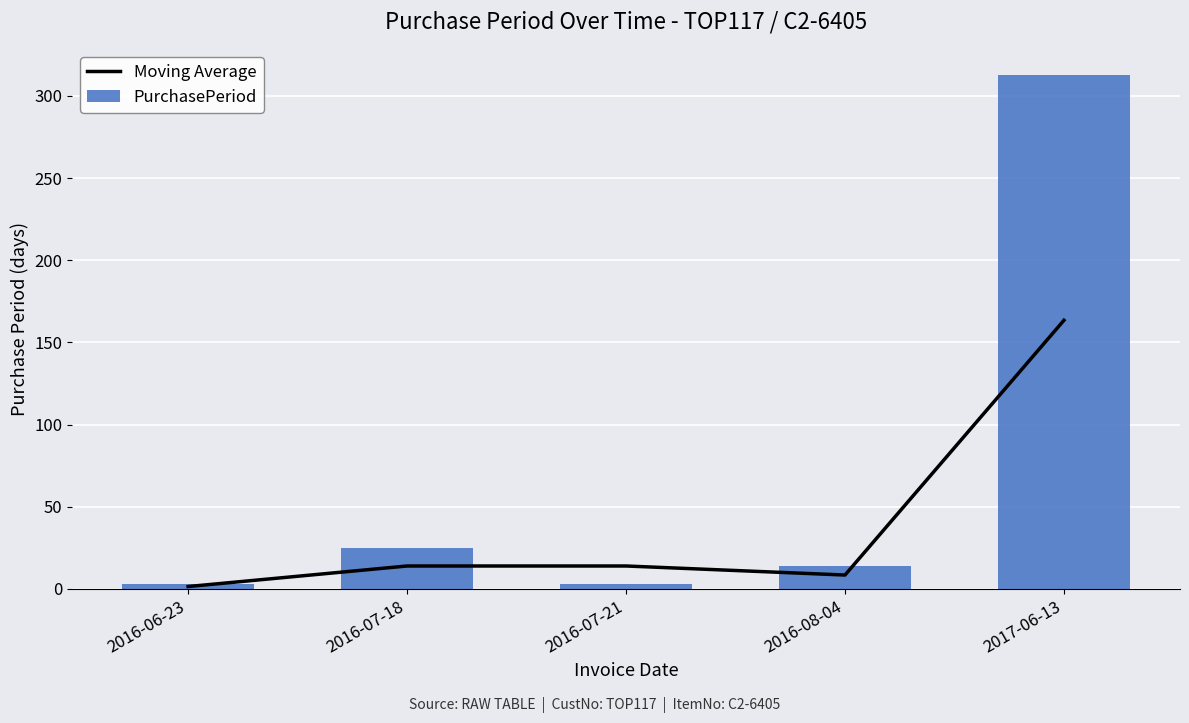

Which series changed the most between 2016-06-23 and 2016-08-04?

PurchasePeriod